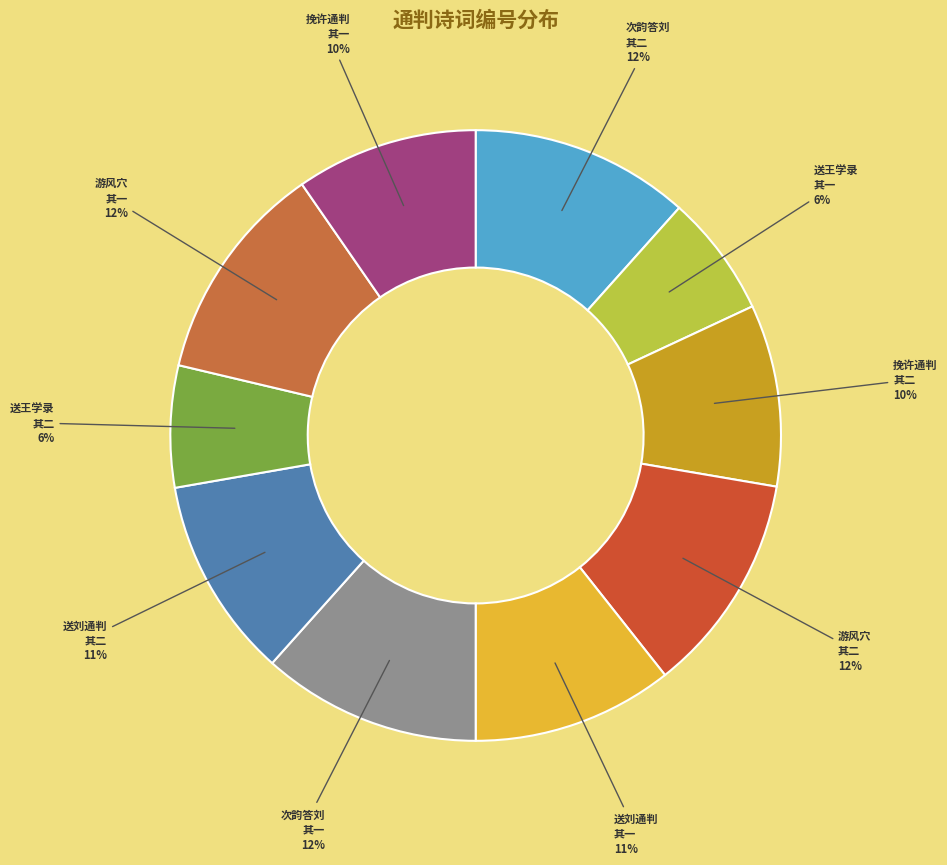

Count the number of slices in the pie.

10